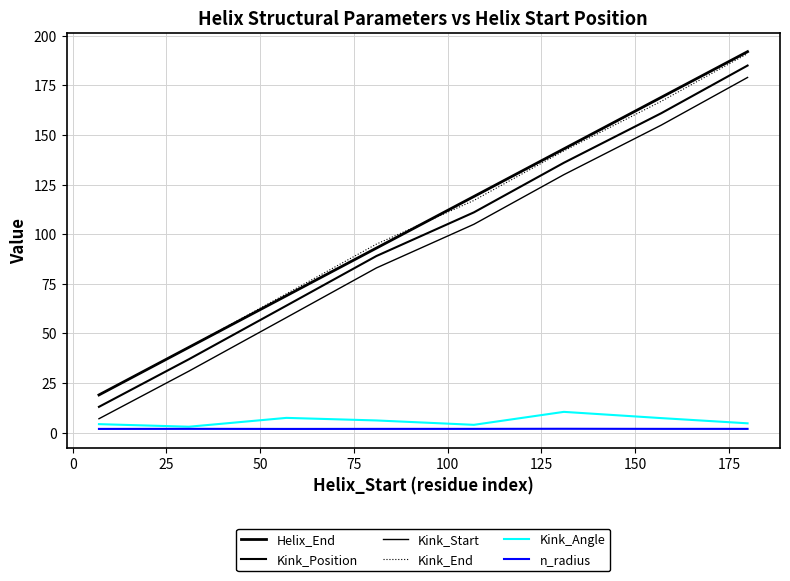

Does the chart display data point markers on the line(s)?

No